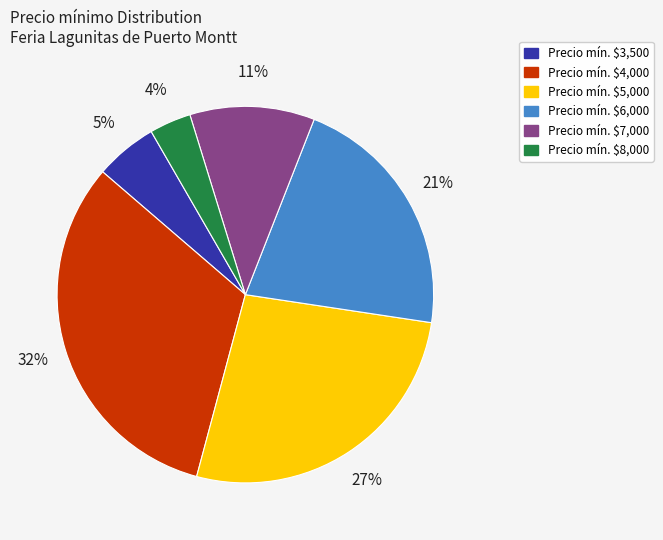

Is there any slice that represents more than half of the pie?

No